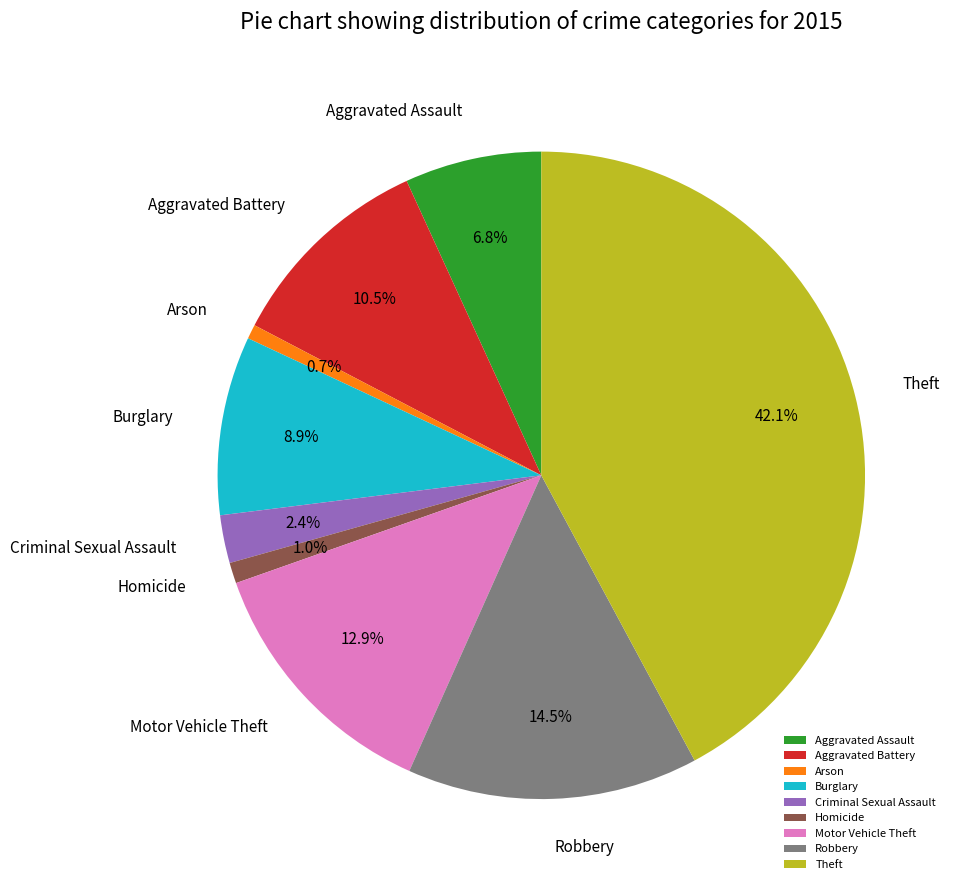

Which has a higher value, Burglary or Homicide?

Burglary